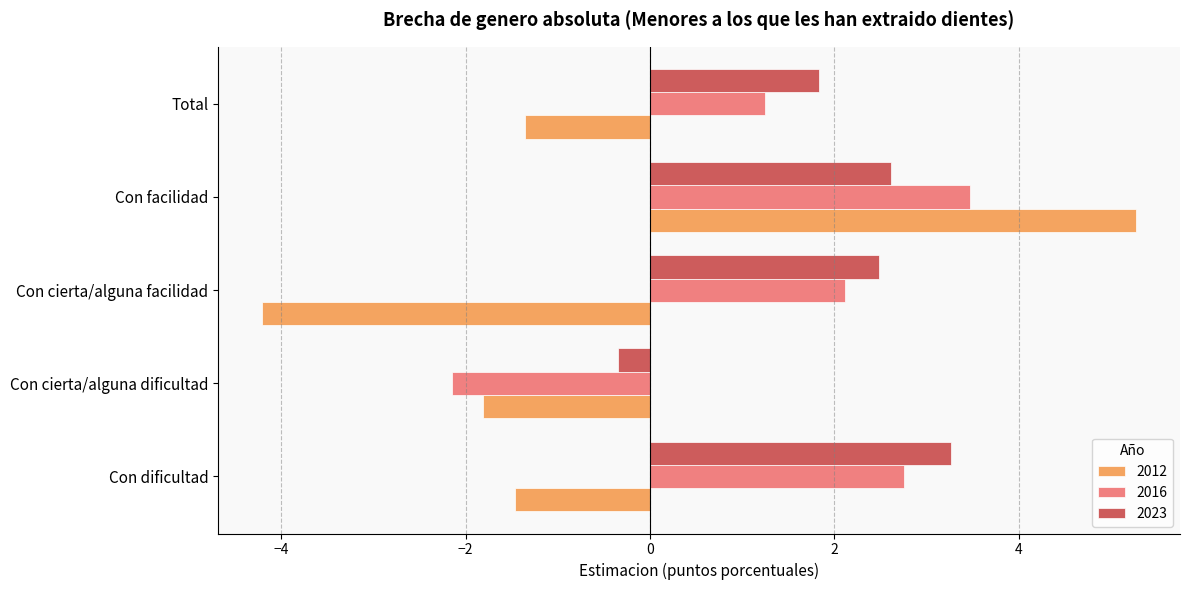

Rank the series by their average value, from lowest to highest.

2012, 2016, 2023